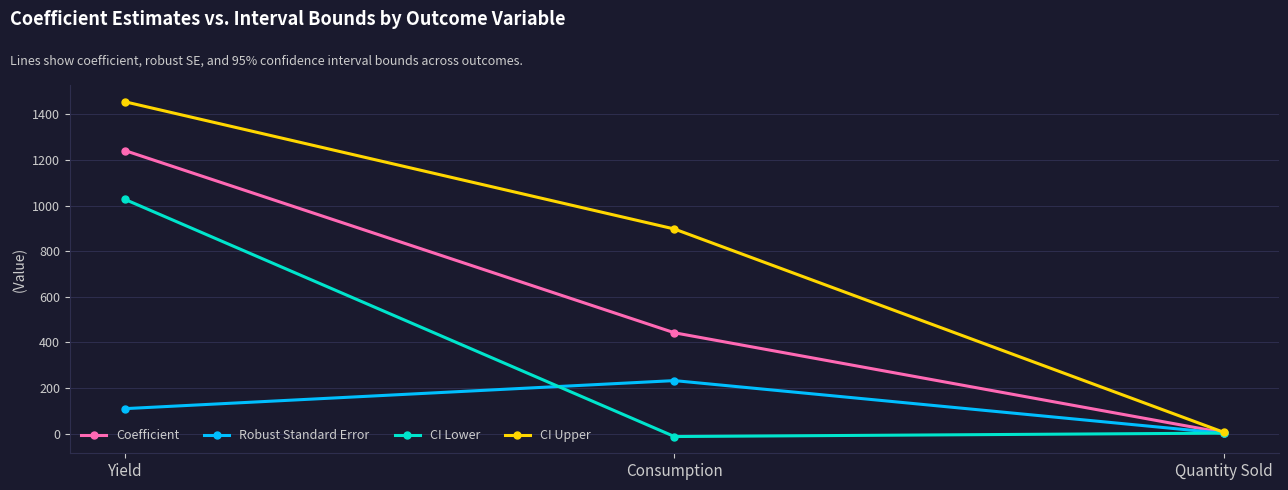

List the series in order of their overall mean, lowest first.

Robust Standard Error, CI Lower, Coefficient, CI Upper